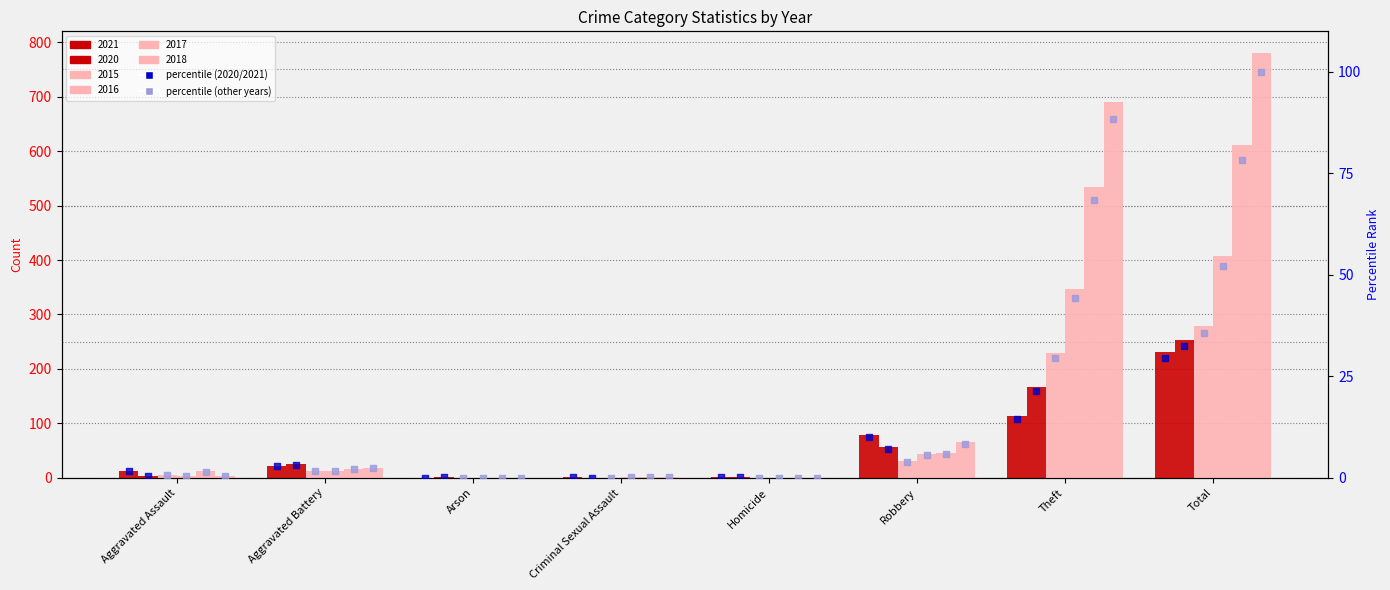

Which series reaches the maximum Y coordinate?

2018_pct